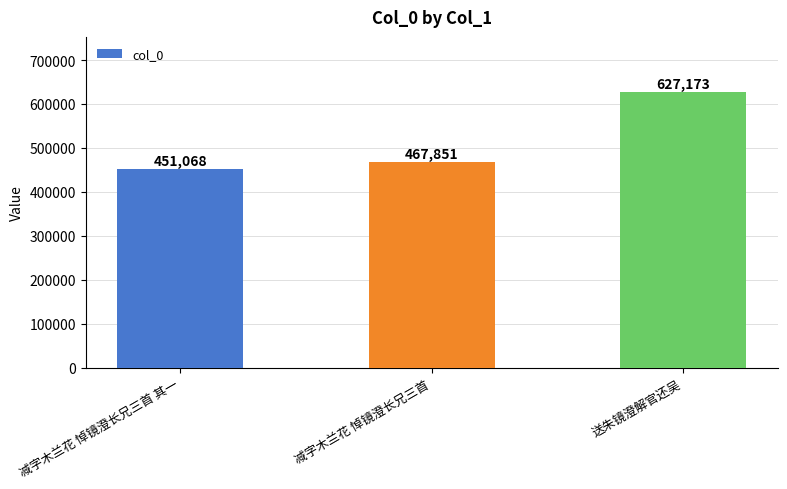

What is the label of the 2nd bar from the left?

减字木兰花 悼镜澄长兄三首